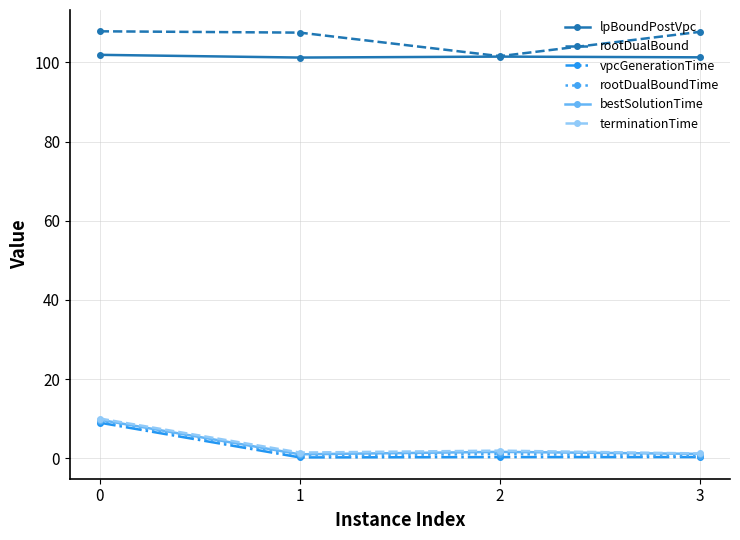

What is the minimum value shown in the chart?

0.2